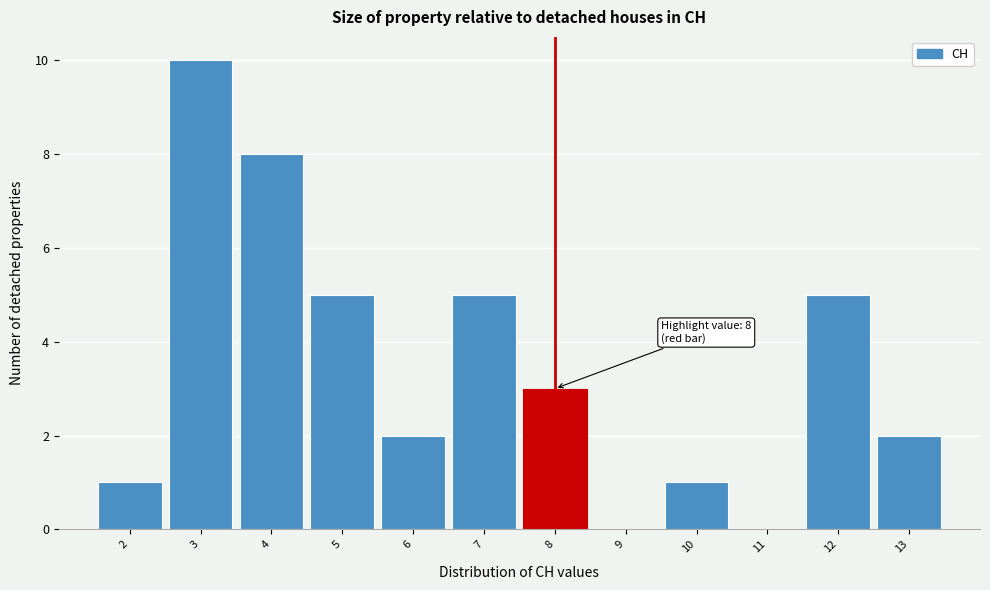

Which range on the x-axis has the tallest bar?

2.5 to 3.5